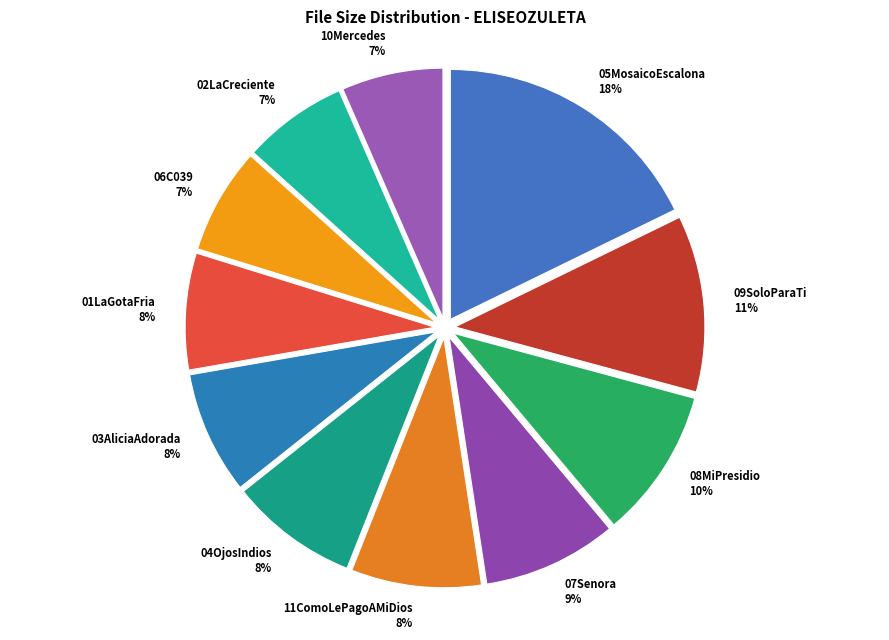

Does 02LaCreciente represent more than half of the total?

No